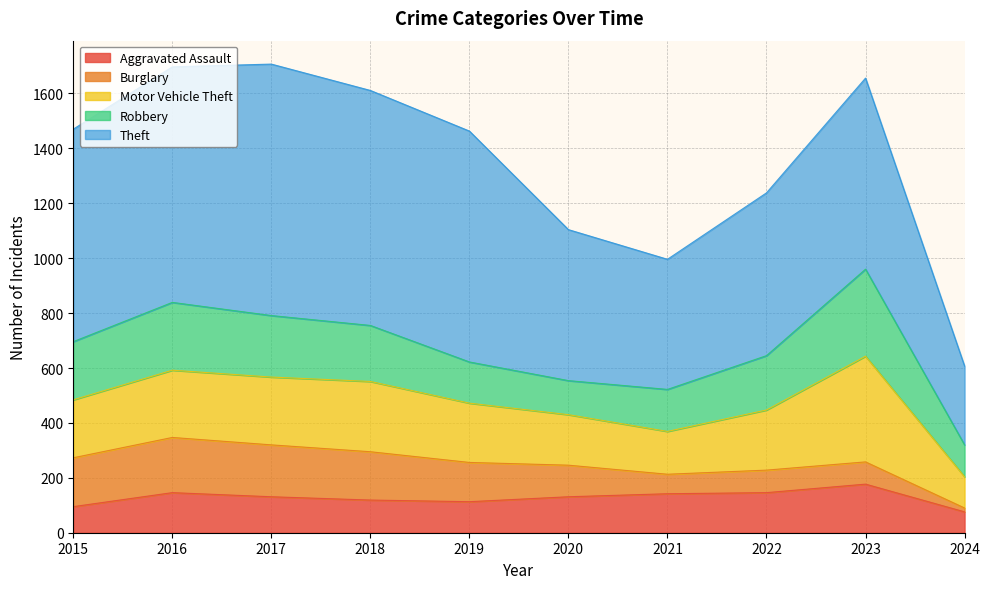

Between 2015 and 2021, which series saw the biggest shift?

Theft